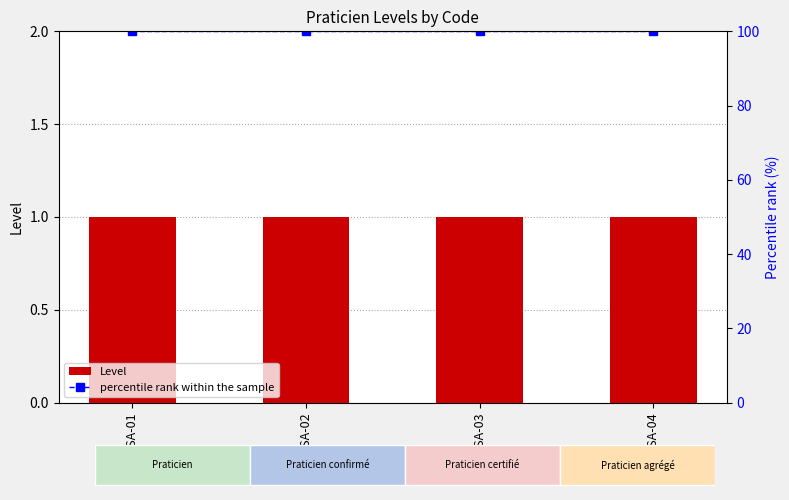

At which category is the sum across all series the highest?

STA-SSA-01